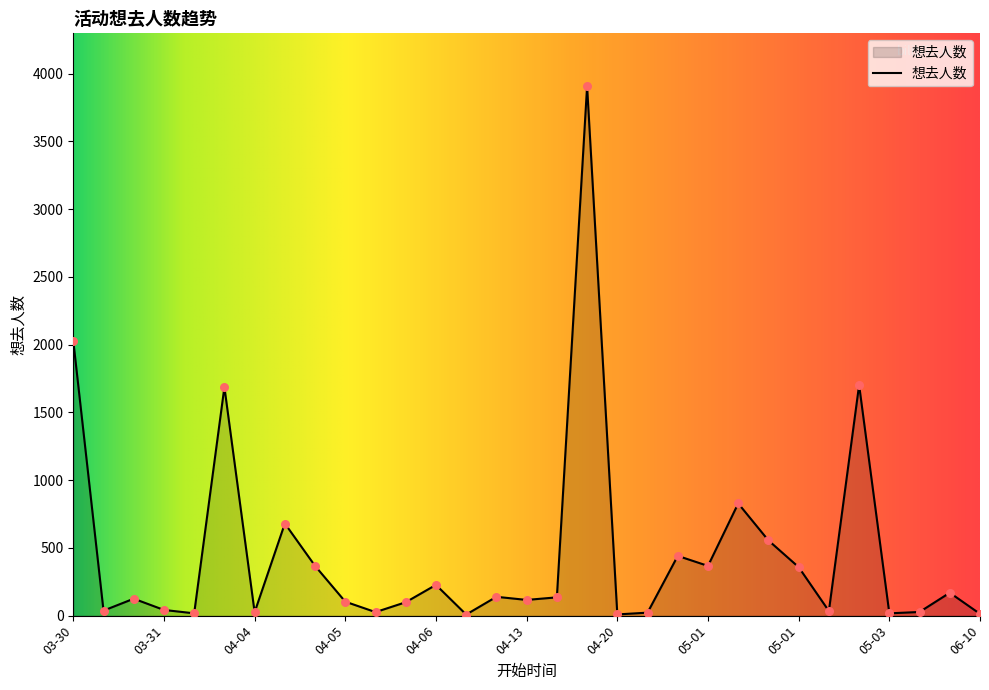

What is the maximum value shown in the chart?

3907